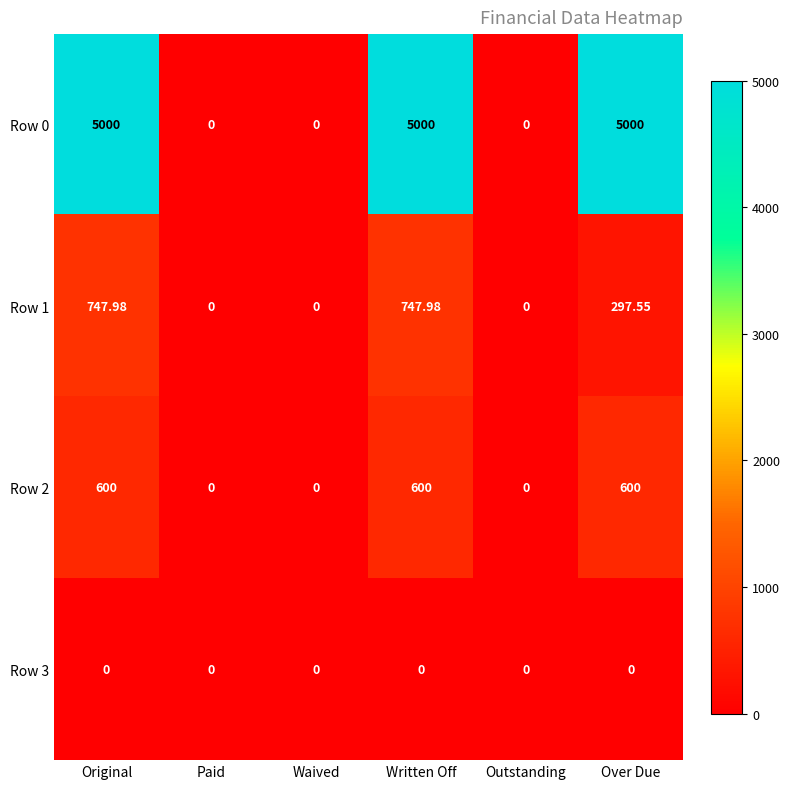

What is the difference between the highest and lowest values at Original?

5000.0